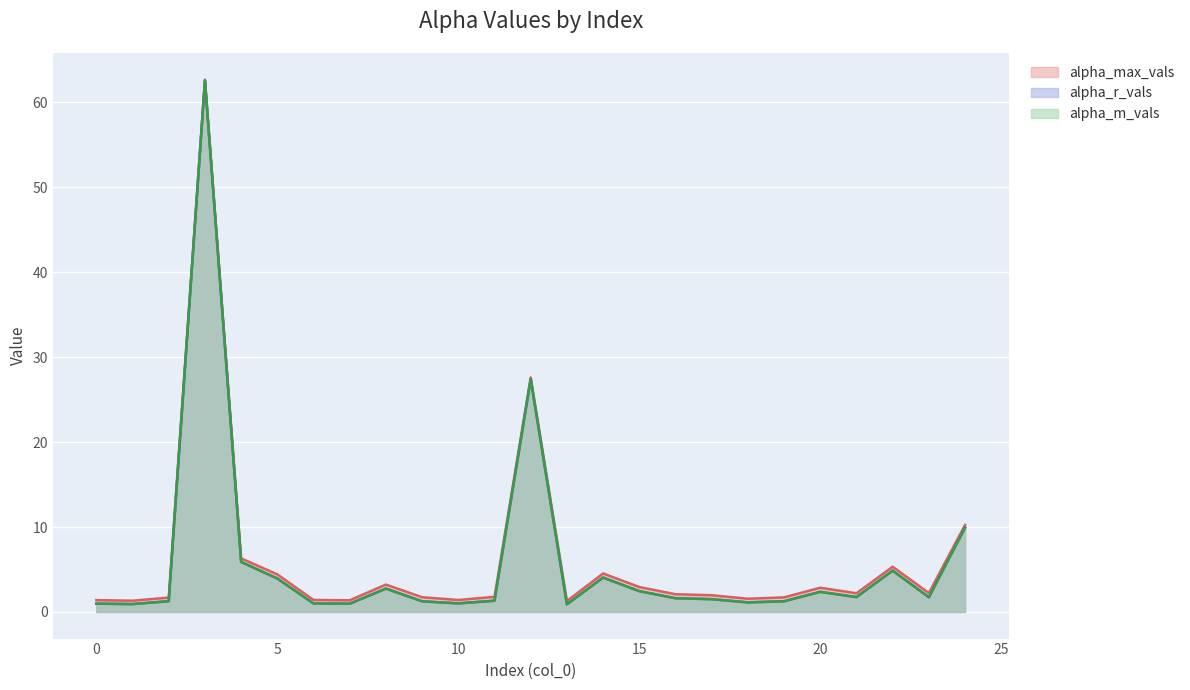

True or false: alpha_max_vals has a value of 0.4 at 6.

False